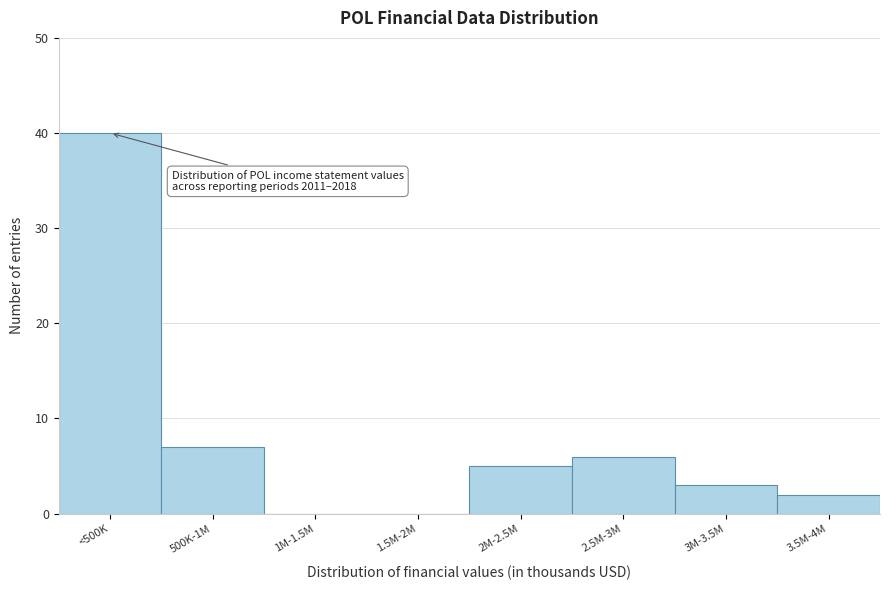

Reading left to right, transcribe all the data shown in this chart.

<500K=40	500K-1M=7	1M-1.5M=0	1.5M-2M=0	2M-2.5M=5	2.5M-3M=6	3M-3.5M=3	3.5M-4M=2